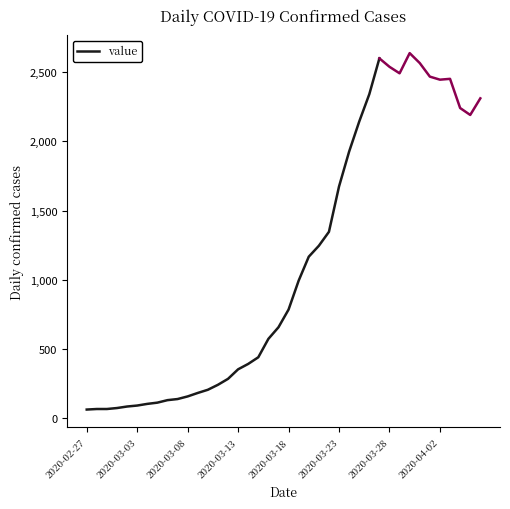

What is the difference between the values at 27 and 2020-02-27?

2082